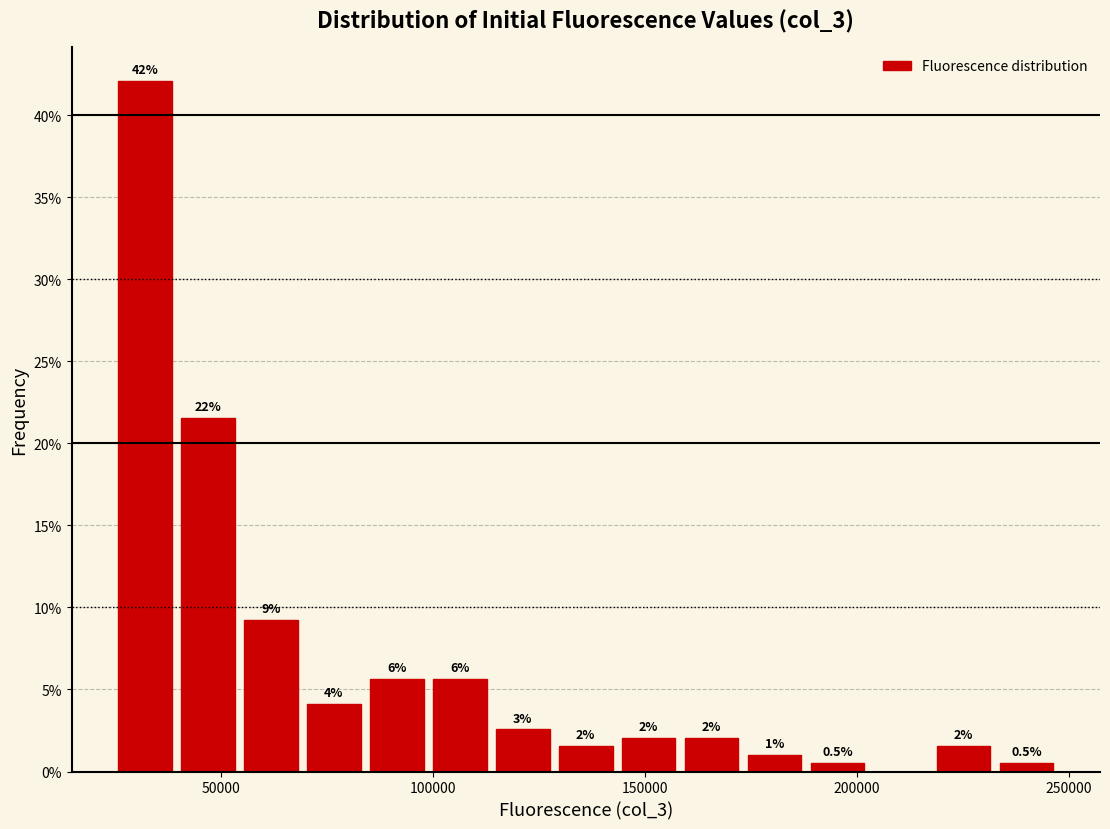

Read against the x-axis, roughly where is the centre of the tallest bar?

30000